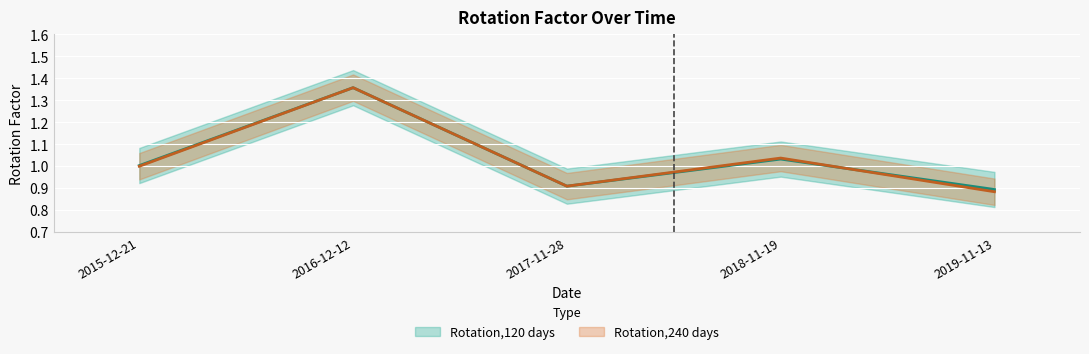

What are all the series names shown in the legend?

Rotation,120 days, Rotation,240 days